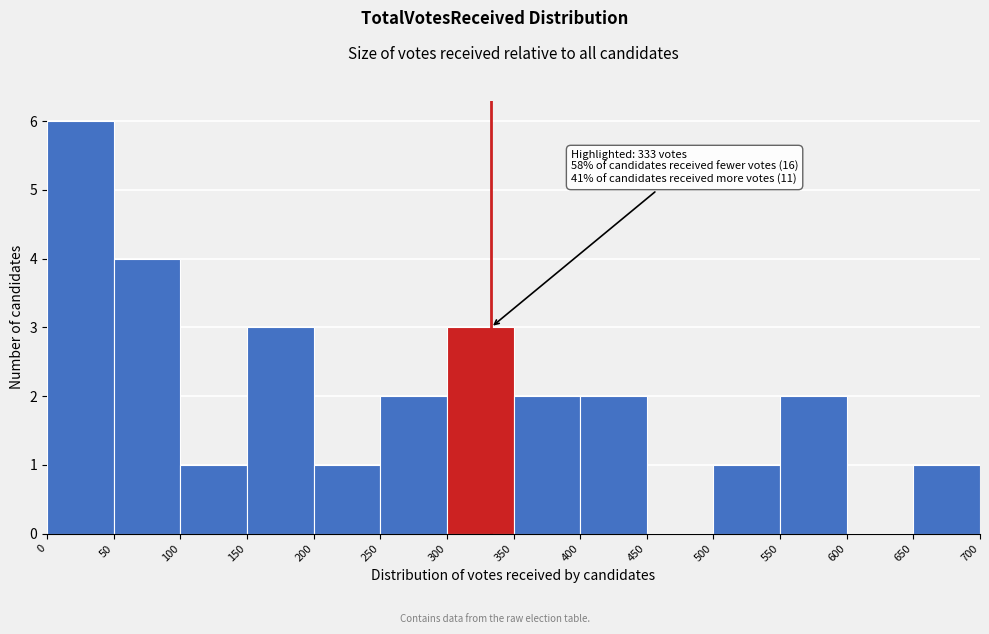

Over which range of the x-axis is the bar tallest?

0 to 50